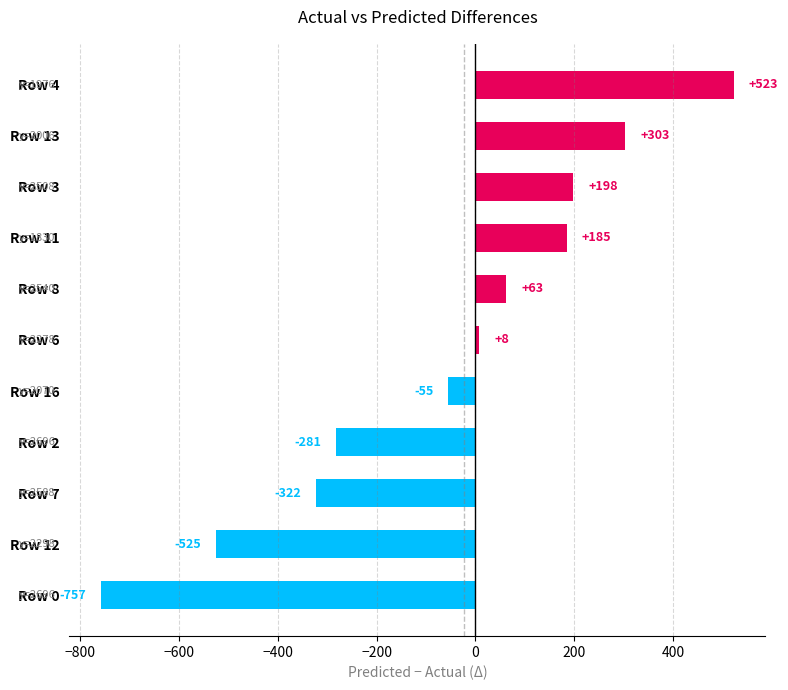

Rank the categories by value from lowest to highest.

Row 0, Row 12, Row 7, Row 2, Row 16, Row 6, Row 8, Row 11, Row 3, Row 13, Row 4